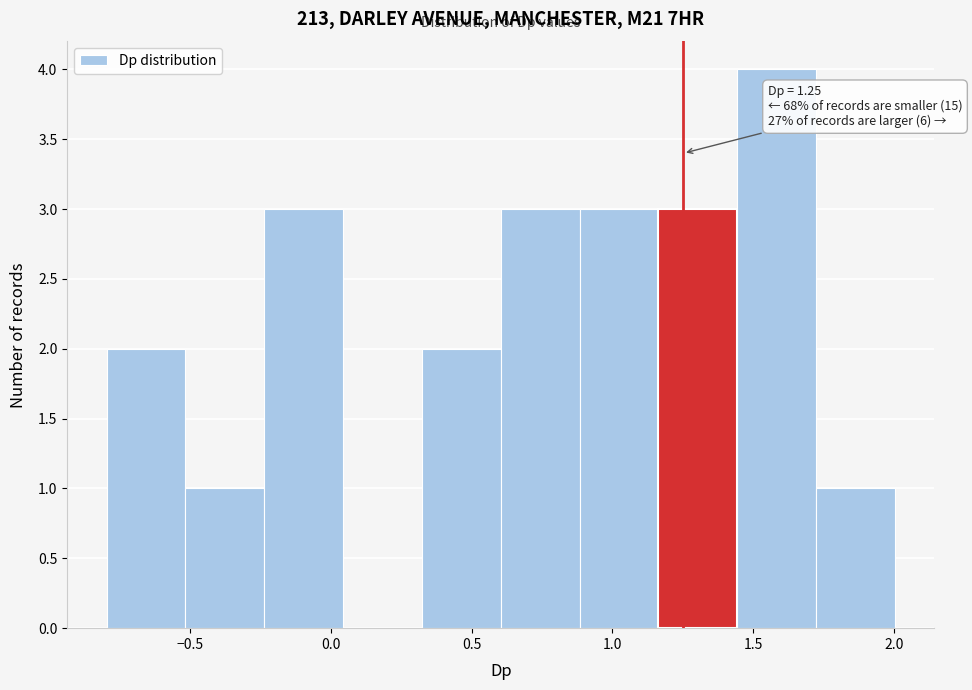

Over which range of the x-axis is the bar tallest?

1.45 to 1.70